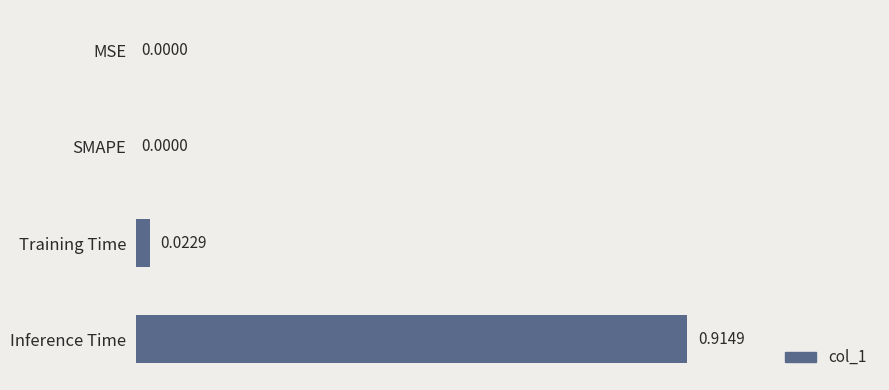

At which category does the chart reach its peak across all series?

Inference Time